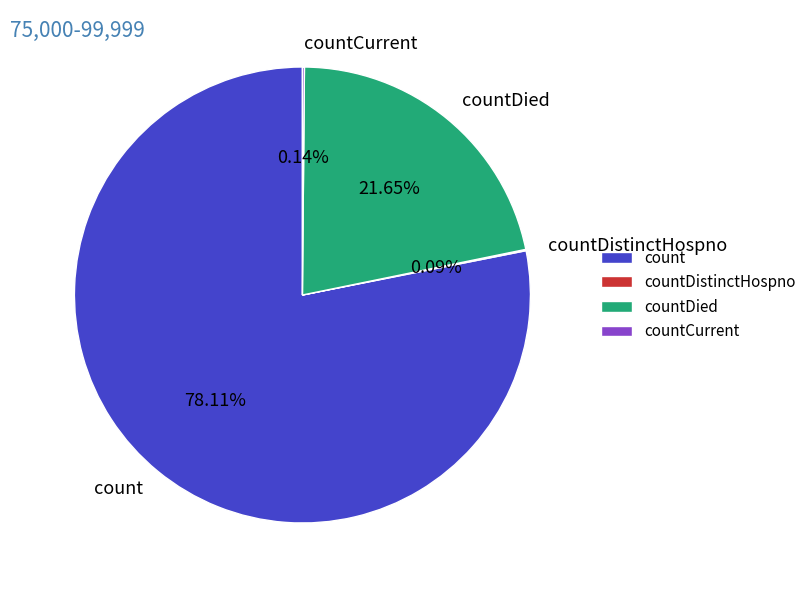

What is the ratio of the value at count to the value at countDied?

3.6